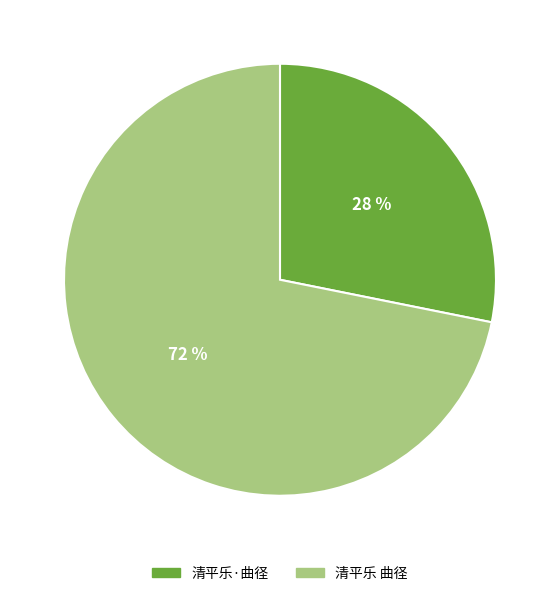

What percentage is the 清平乐·曲径 slice, to the nearest percent?

28%